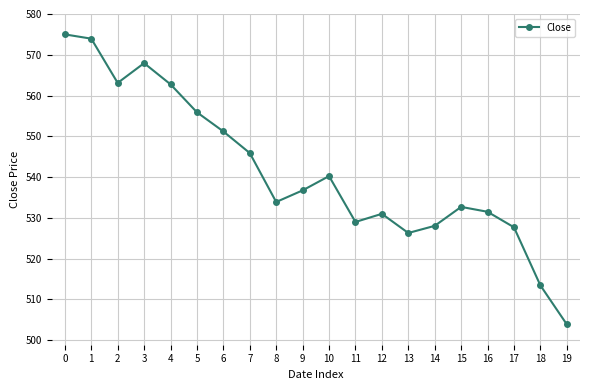

Which has a higher value, 10 or 9?

10